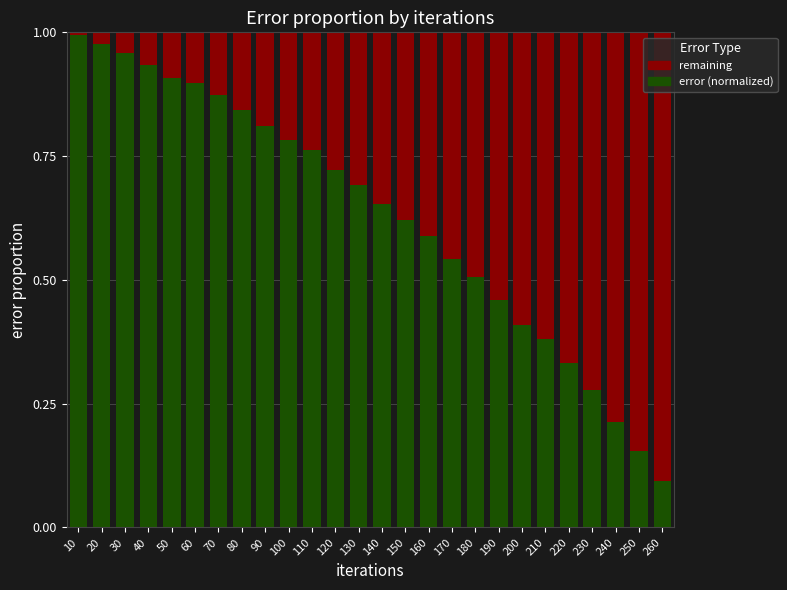

The error (normalized) series shows 0.2 at 150. True or false?

False